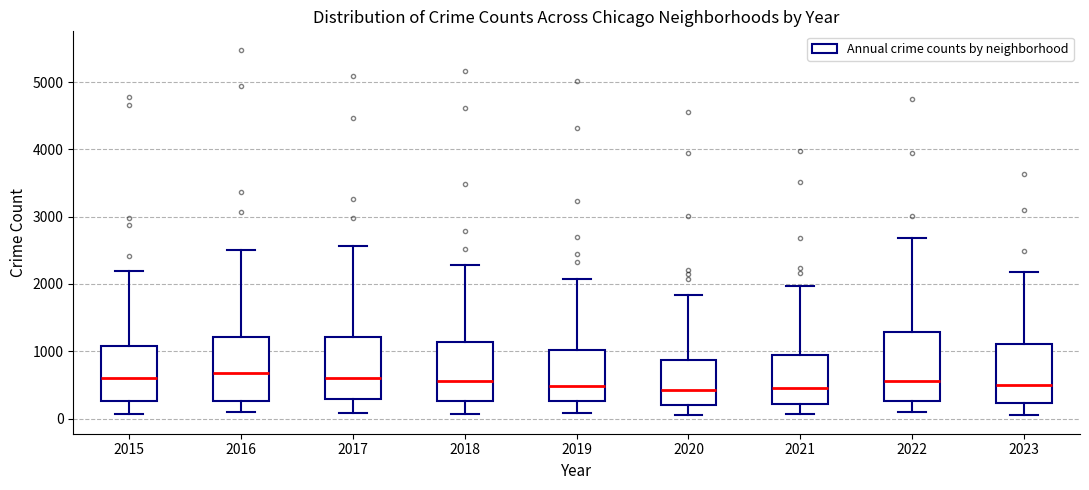

Reading left to right, read every box against the y-axis: the position of its median line, the range the box covers, and the ends of its whiskers. The values are not printed on the chart, so give them approximately, as read against the axis.

2015: median 600, box 300 to 1100, whiskers 100 to 2200
2016: median 700, box 300 to 1200, whiskers 100 to 2500
2017: median 600, box 300 to 1200, whiskers 100 to 2600
2018: median 600, box 300 to 1100, whiskers 100 to 2300
2019: median 500, box 300 to 1000, whiskers 100 to 2100
2020: median 400, box 200 to 900, whiskers 100 to 1800
2021: median 500, box 200 to 900, whiskers 100 to 2000
2022: median 600, box 300 to 1300, whiskers 100 to 2700
2023: median 500, box 200 to 1100, whiskers 0 to 2200